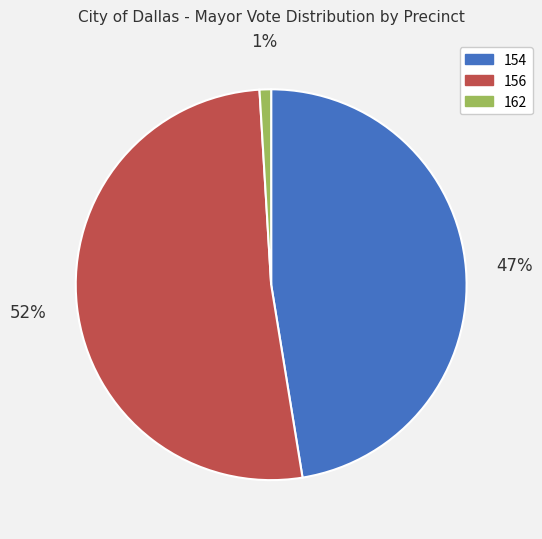

What is the ratio of the value at 154 to the value at 156?

0.9